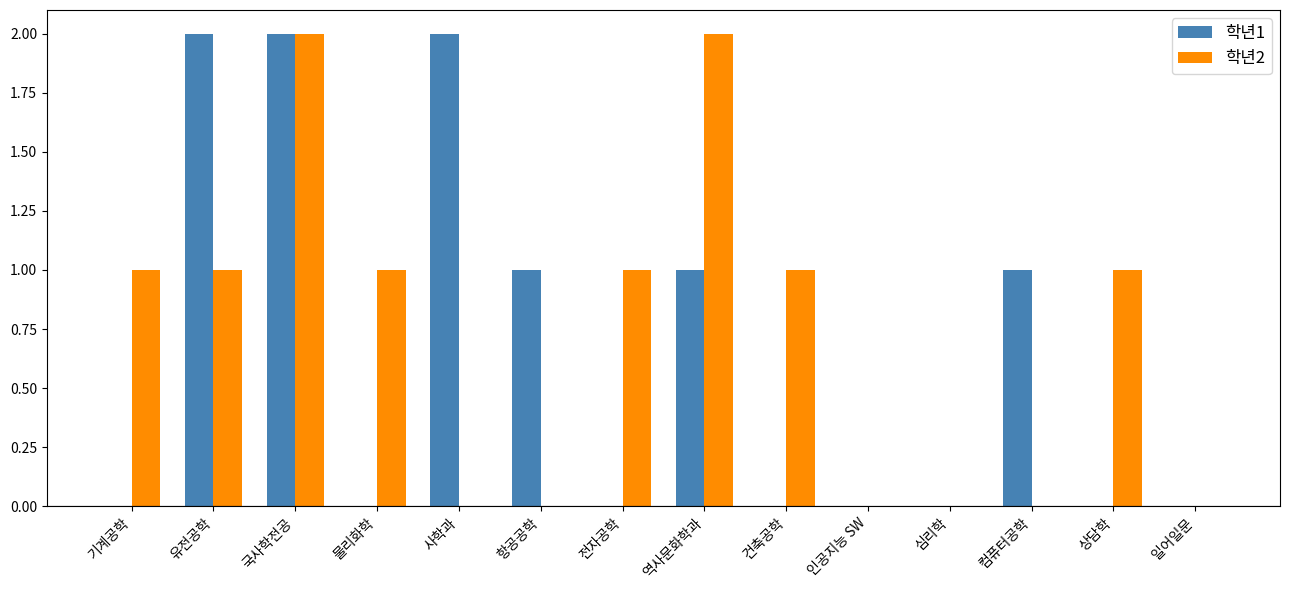

Which series has the largest total across all categories?

학년2